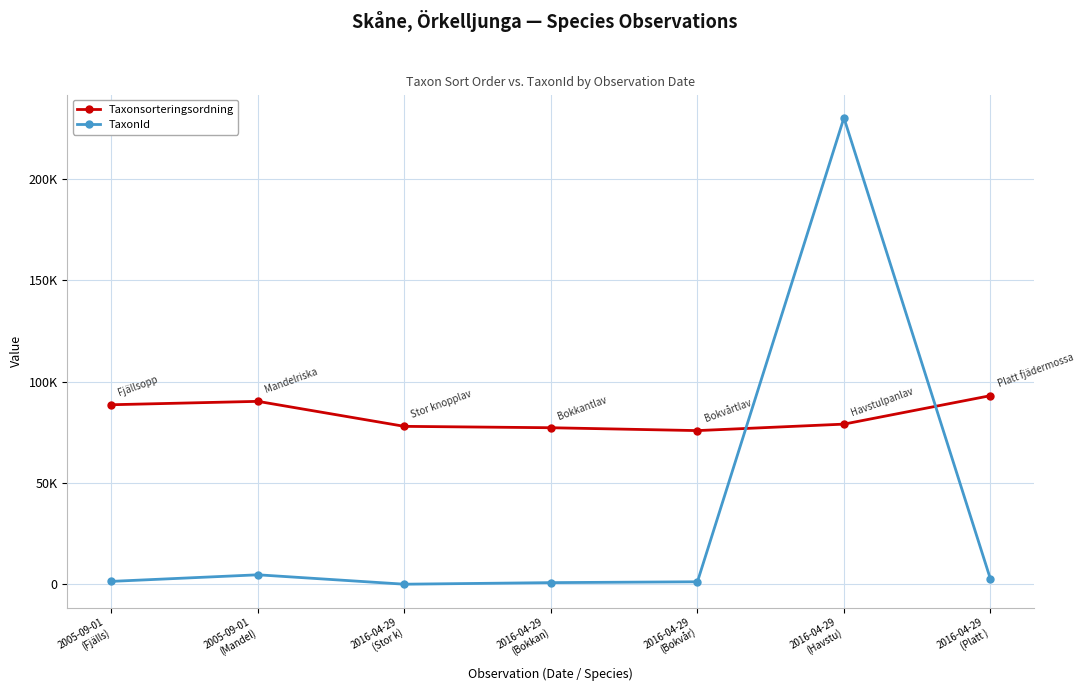

True or false: Taxonsorteringsordning and TaxonId intersect in this chart.

True